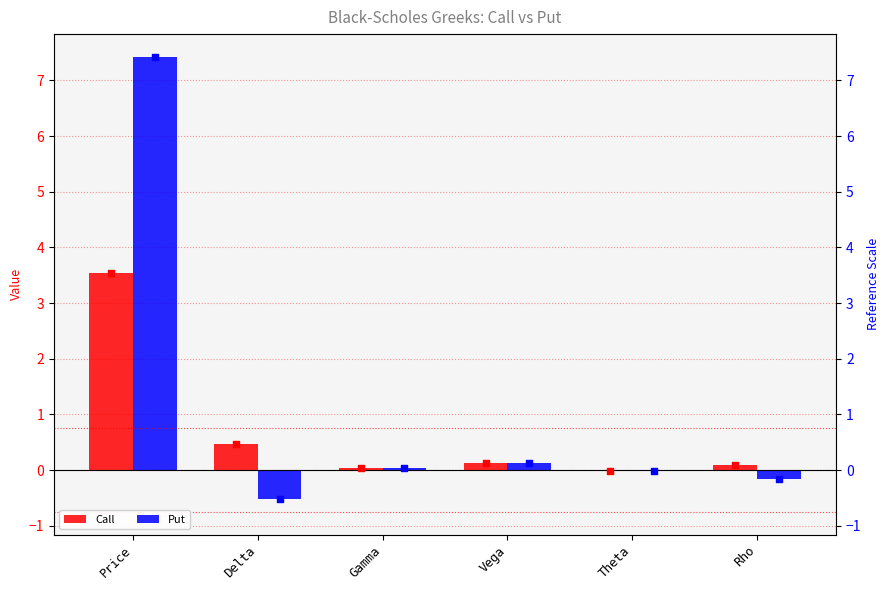

At which category is the sum across all series the highest?

Price